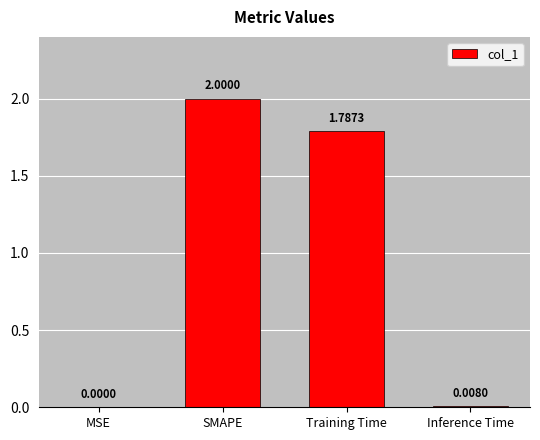

Where does the data first go above 1?

SMAPE